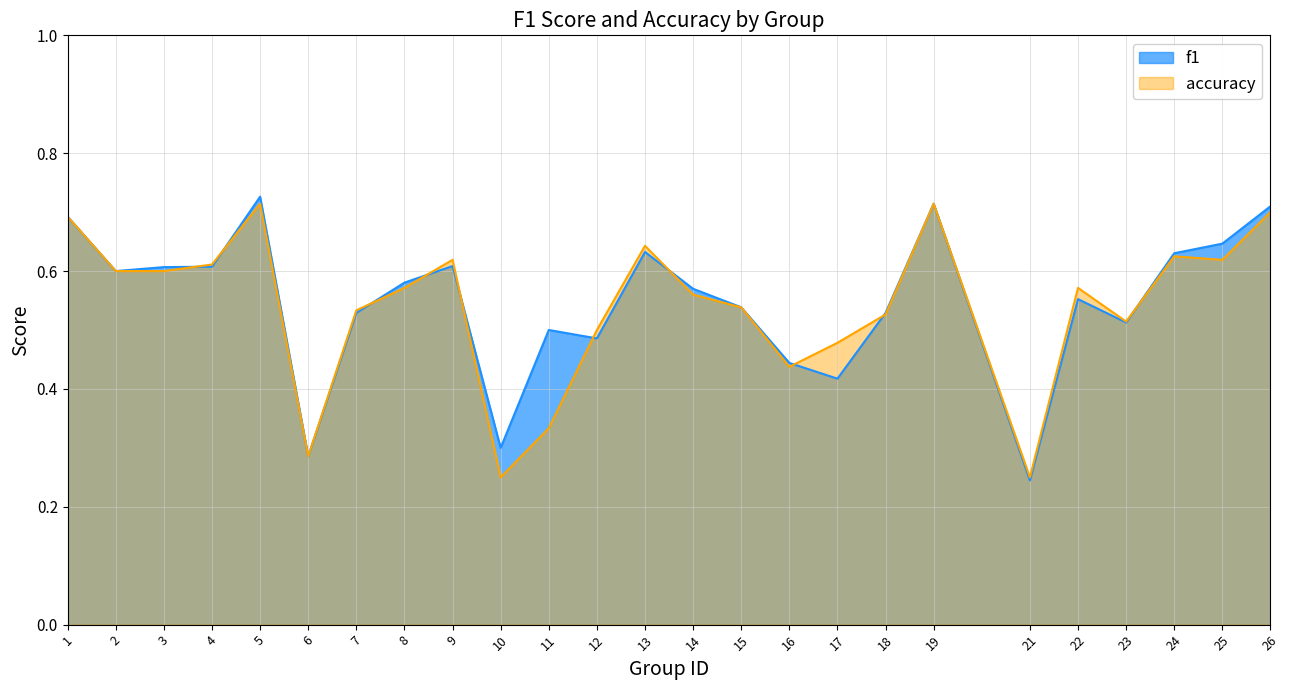

What is the average value of the f1 series?

0.5